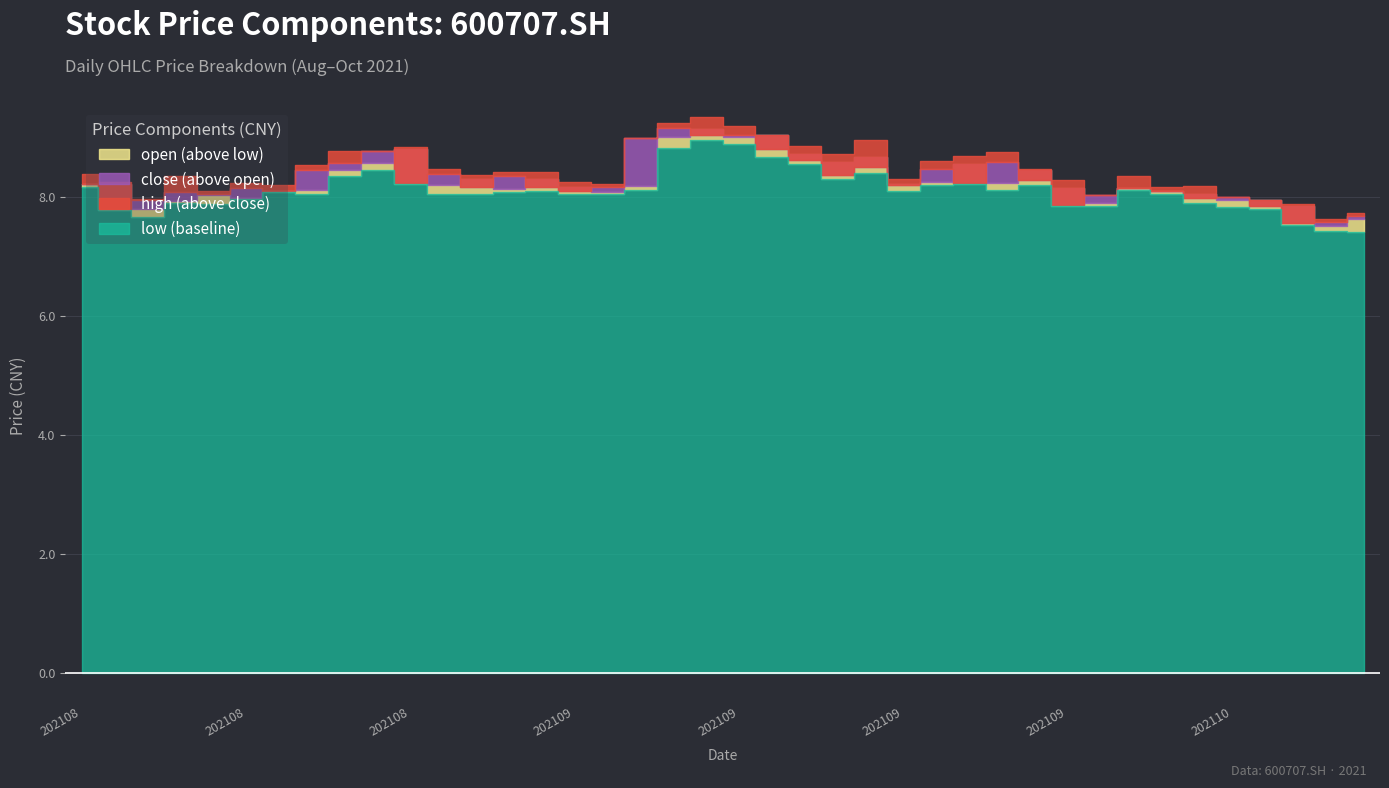

List the series in order of their peak value, lowest first.

low, open, close, high